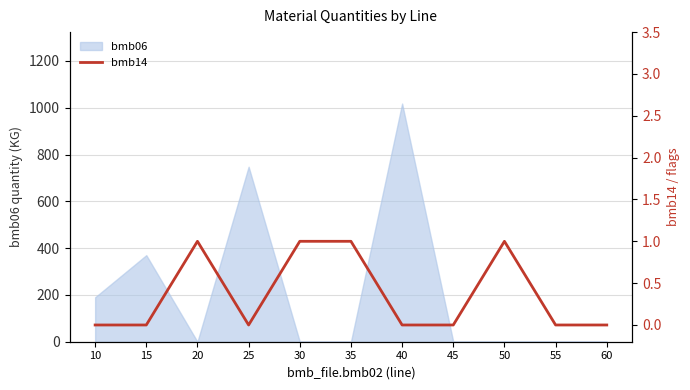

The value at 40 is -1. True or false?

False